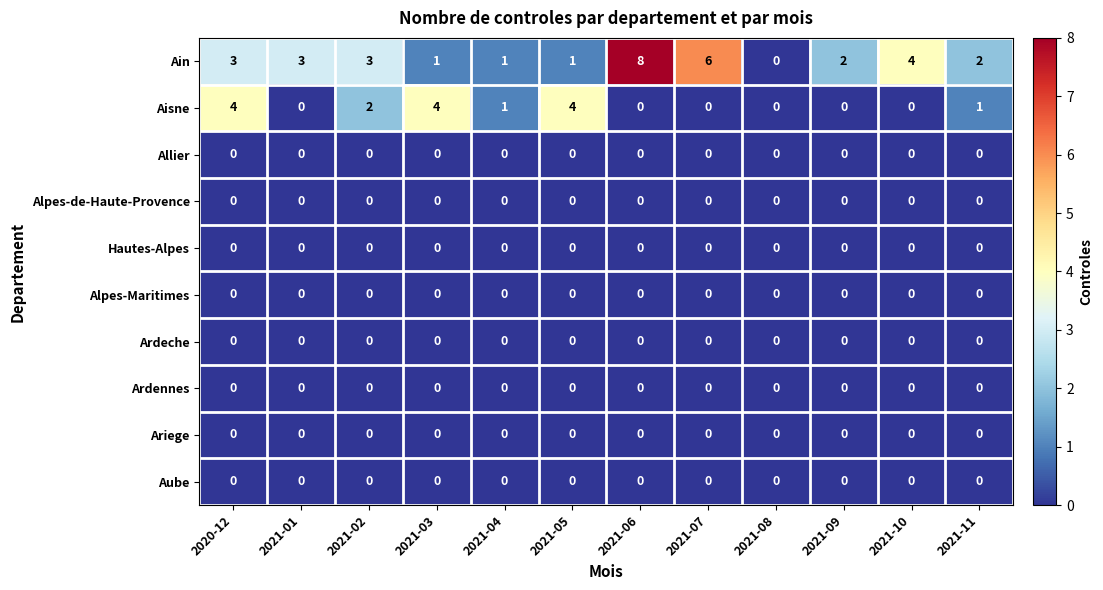

What is the total value across all series at 2021-03?

5